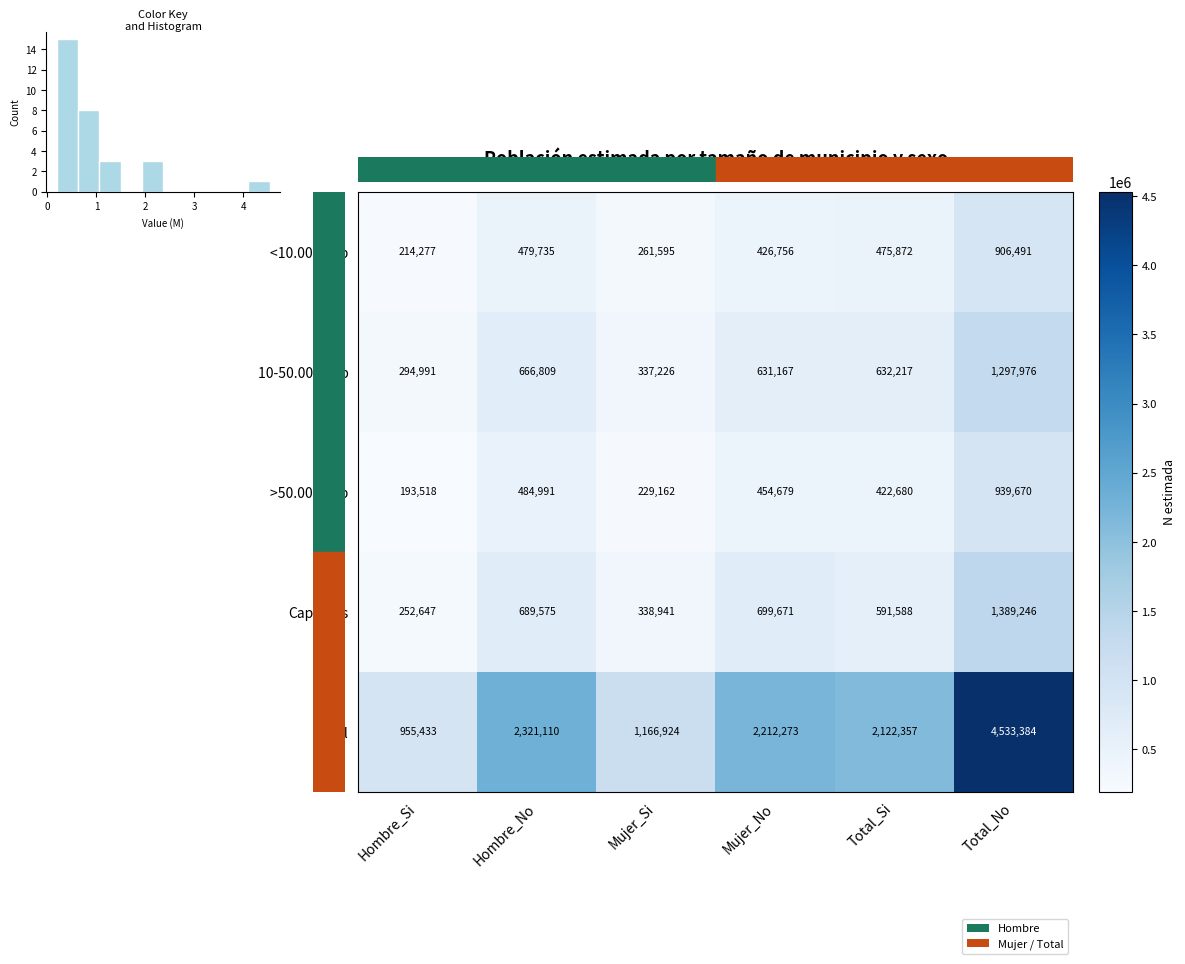

What is the maximum value shown in the chart?

4533384